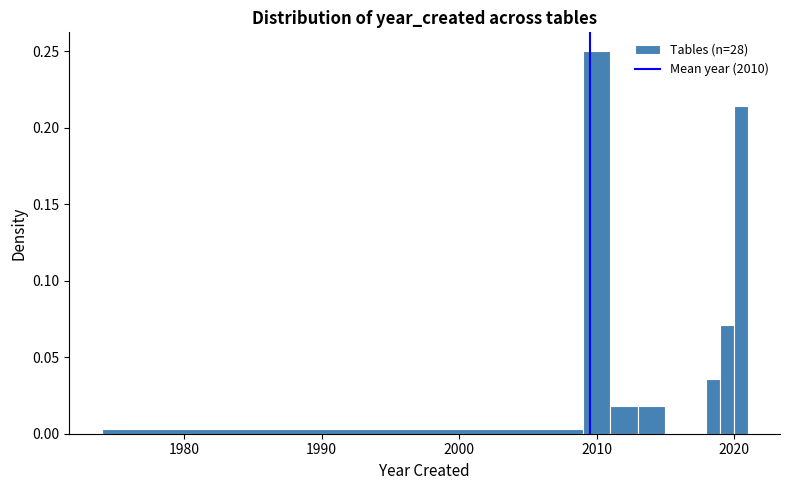

Read against the x-axis, roughly where is the centre of the tallest bar?

2010